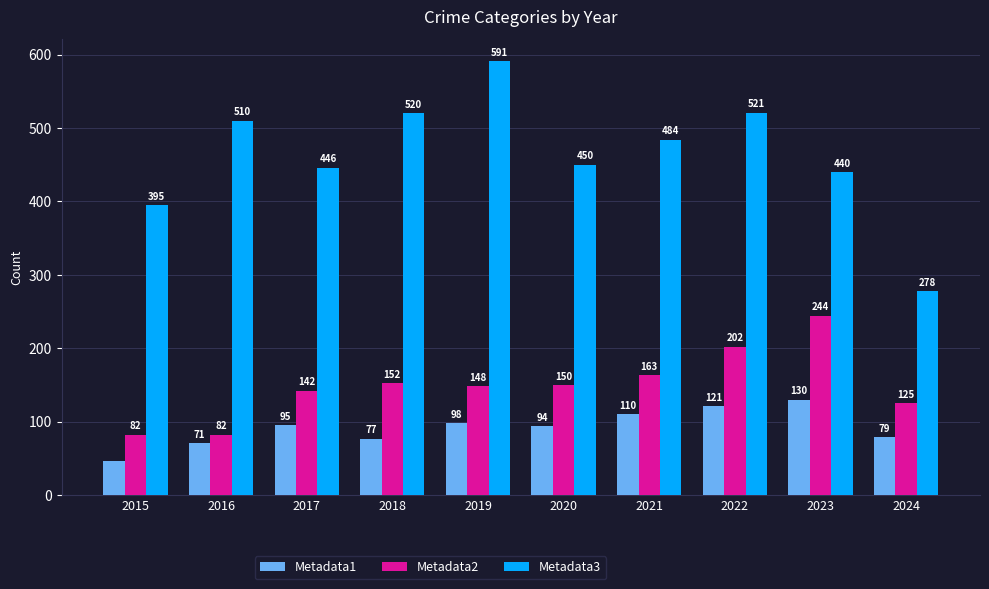

At which category is the sum across all series the highest?

2022